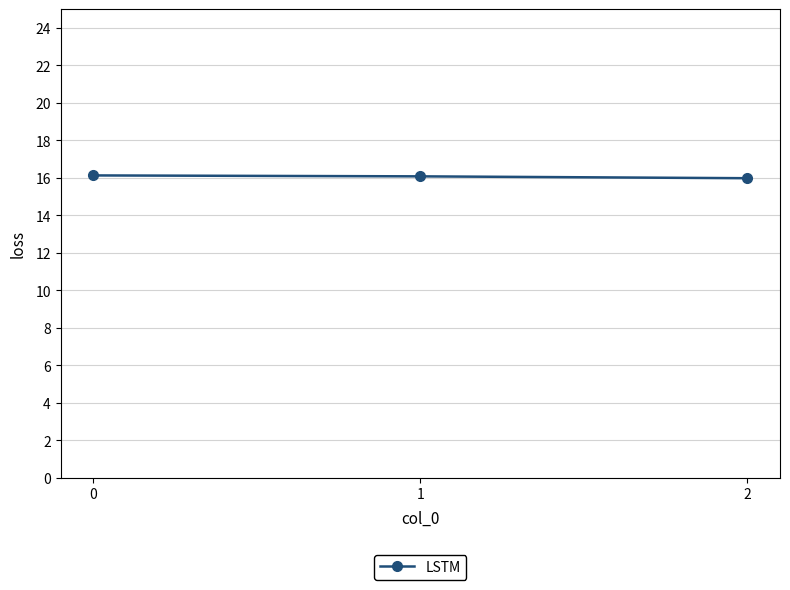

What is the average value?

16.1